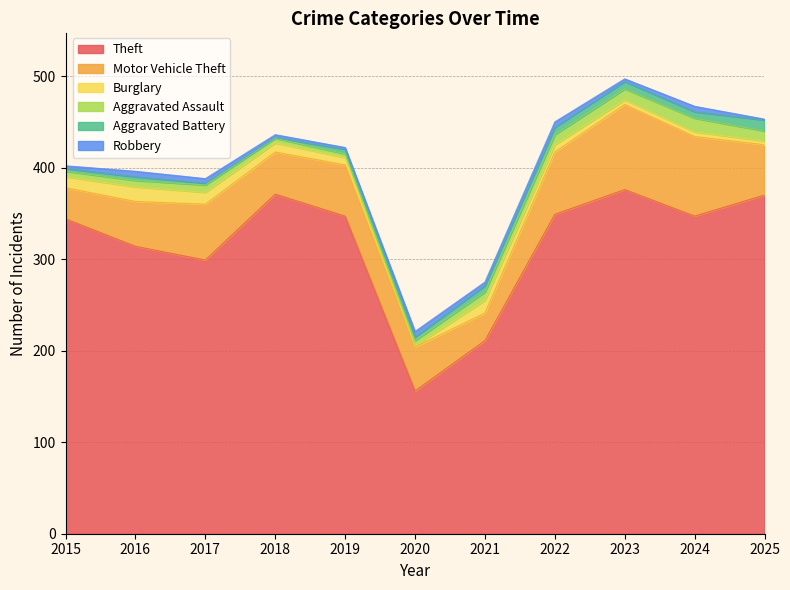

The value of Aggravated Assault at 2018 is 5. True or false?

True